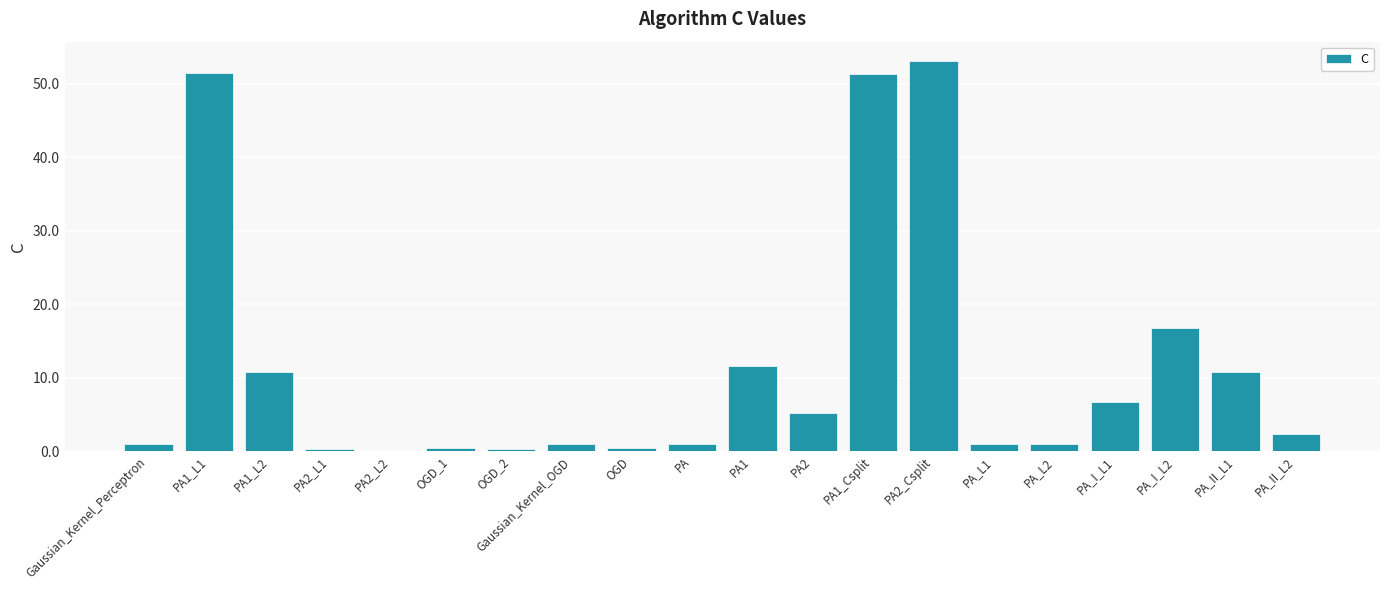

True or false: the data shows 16.8 at PA_II_L1.

False